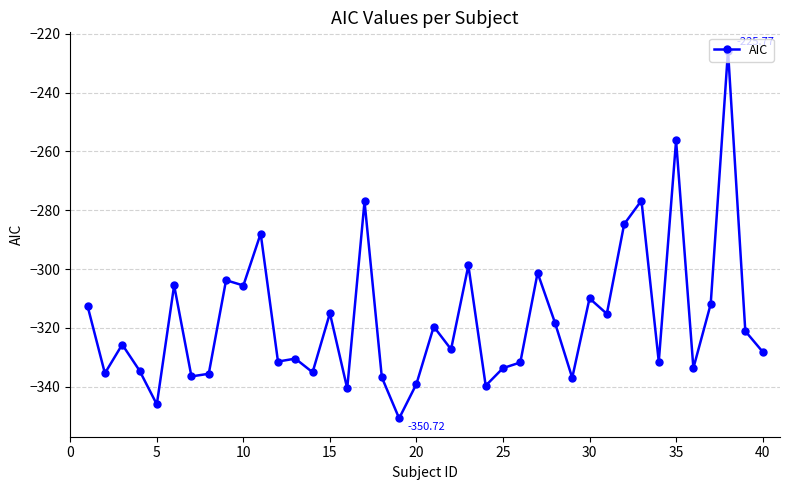

What is the difference between the second highest and second lowest values?

89.7